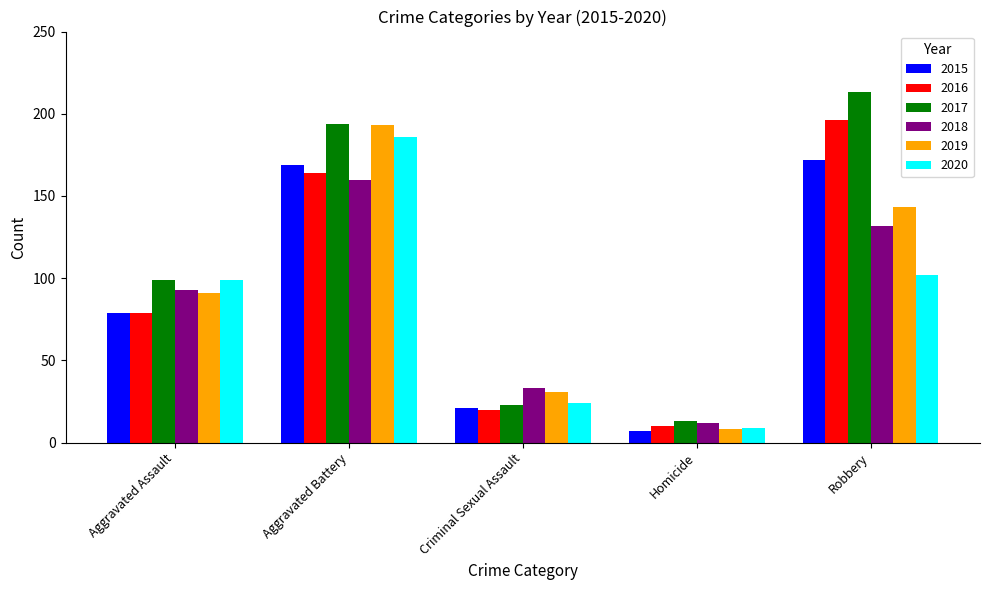

What is the difference between the maximum and minimum values in the 2020 series?

177